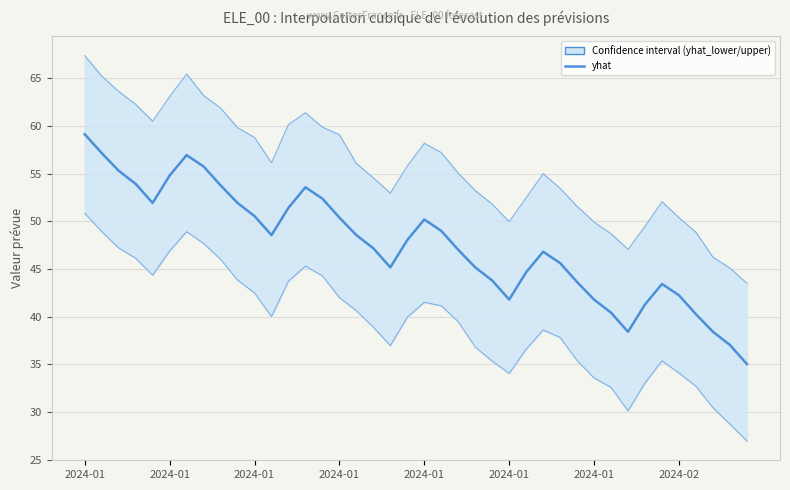

Read the yhat_upper value at 31.

48.7